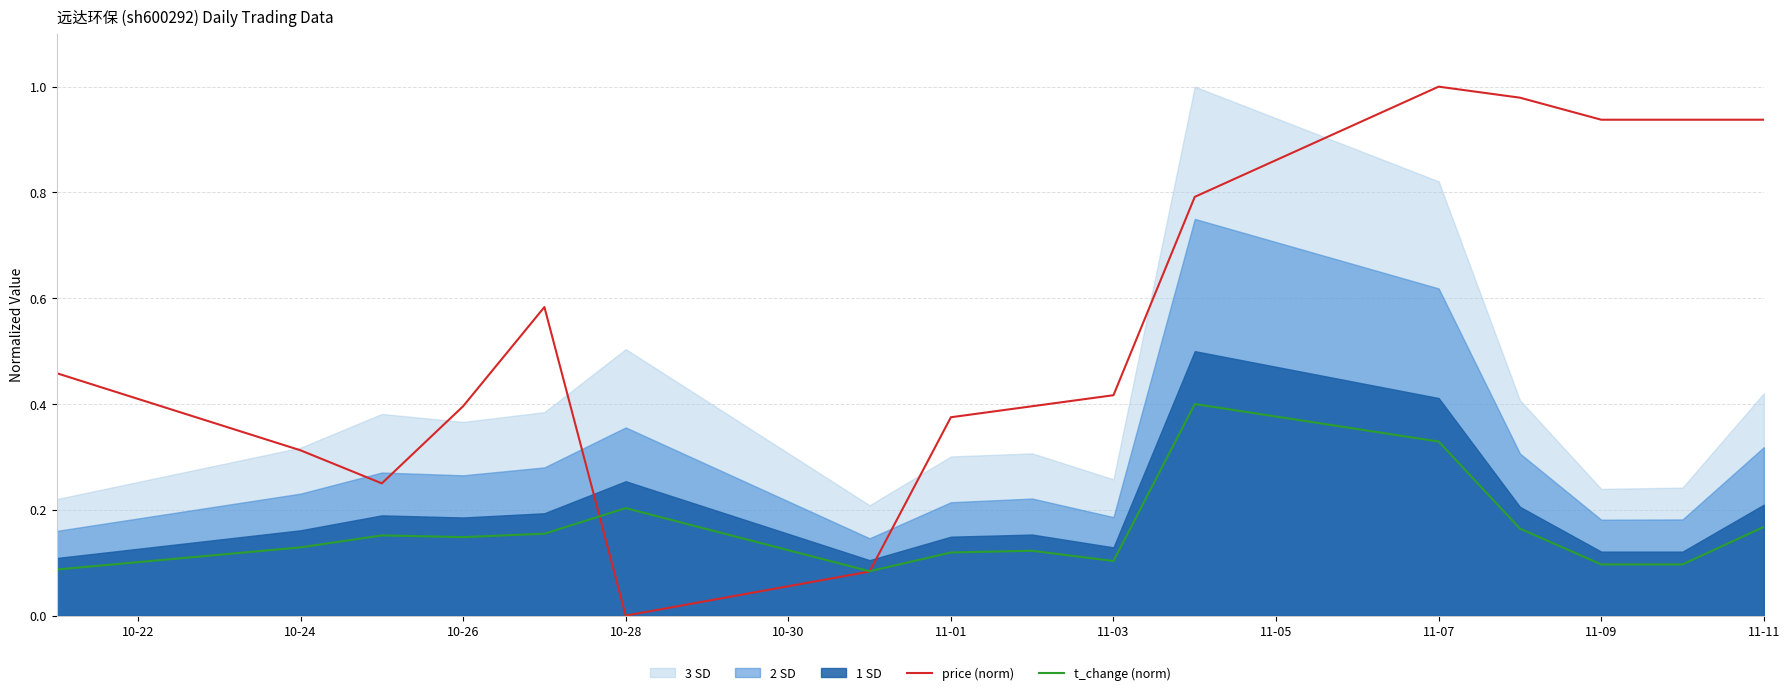

True or false: price (norm) and t_change (norm) intersect in this chart.

True